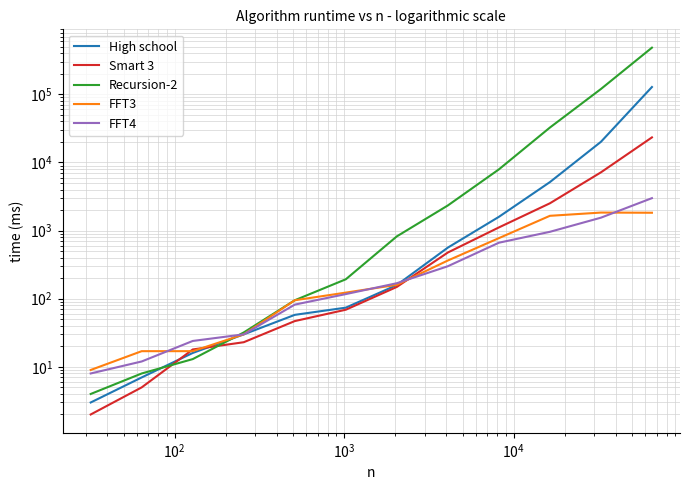

True or false: High school has more than 0 interior local peaks.

False